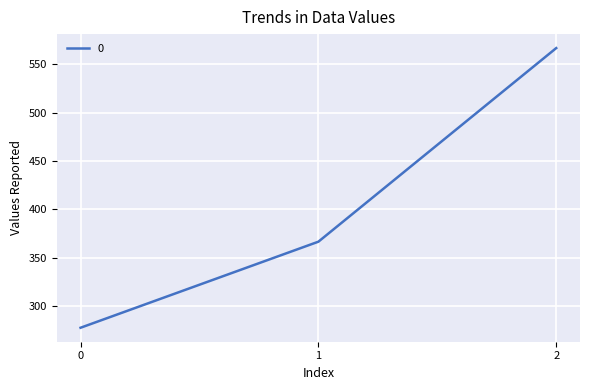

Is it true that the value at 2 is 566.7?

True